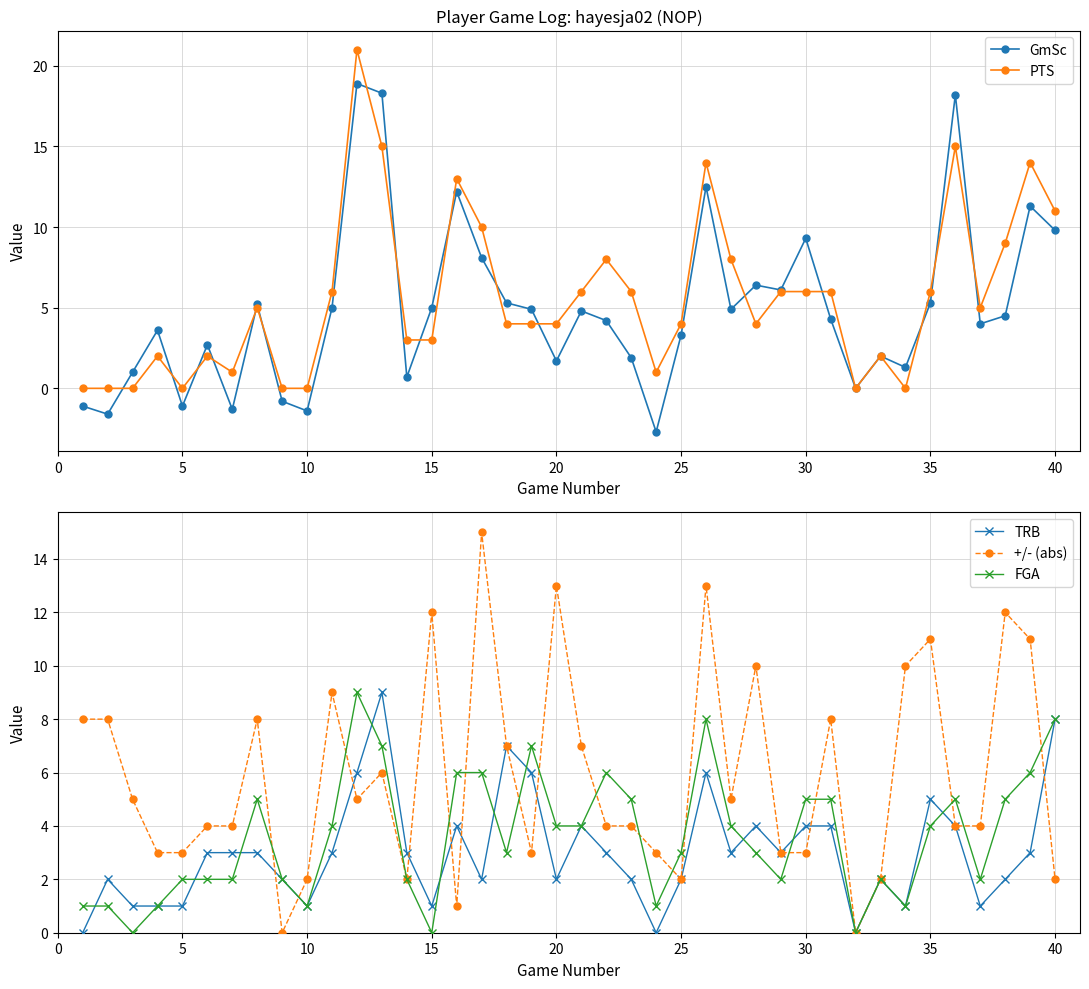

True or false: FGA has a value of -3 at 15.

False